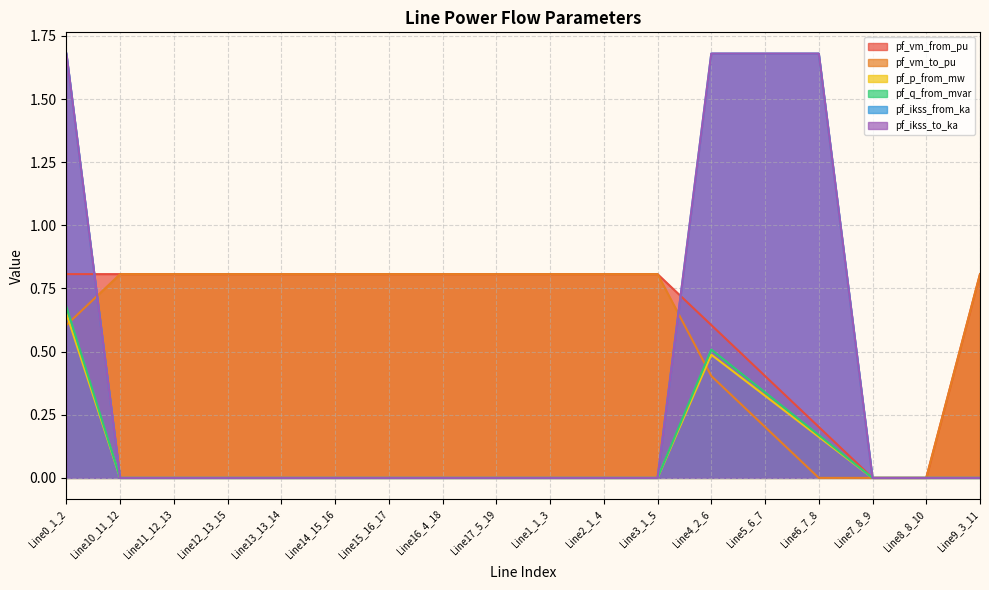

What is the maximum value shown in the chart?

1.7